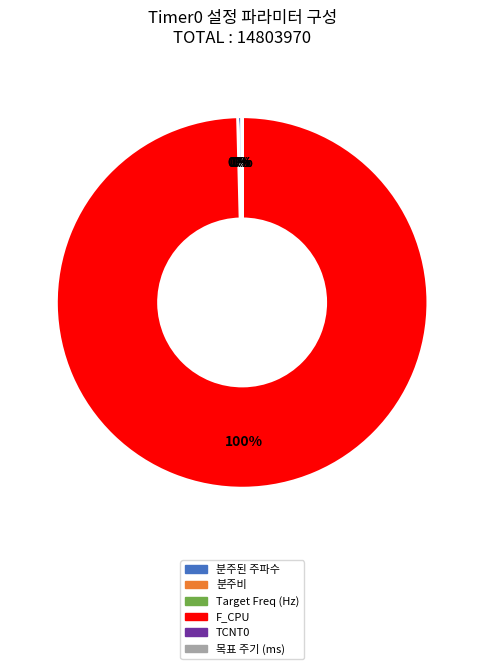

Which category has the biggest portion of the pie?

F_CPU